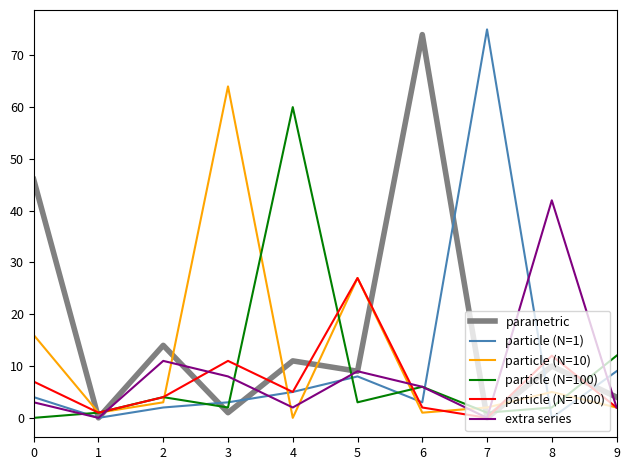

How many lines are shown in the chart?

6